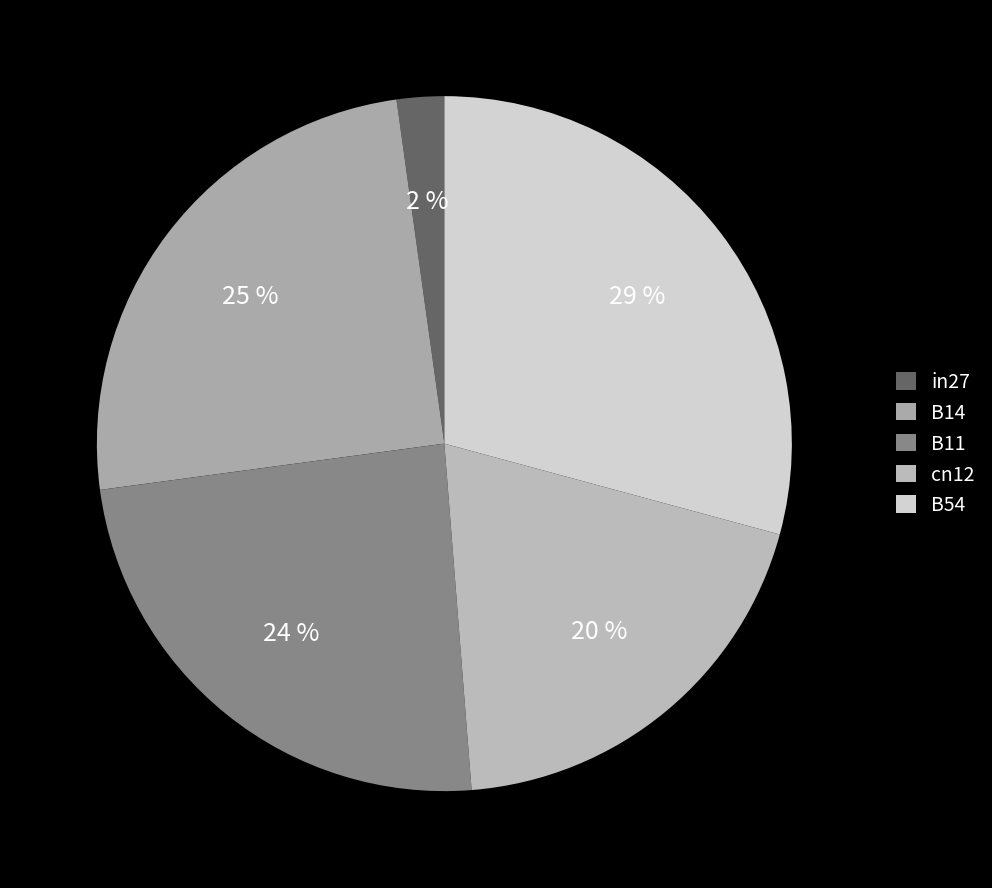

How many segments does this pie chart have?

5